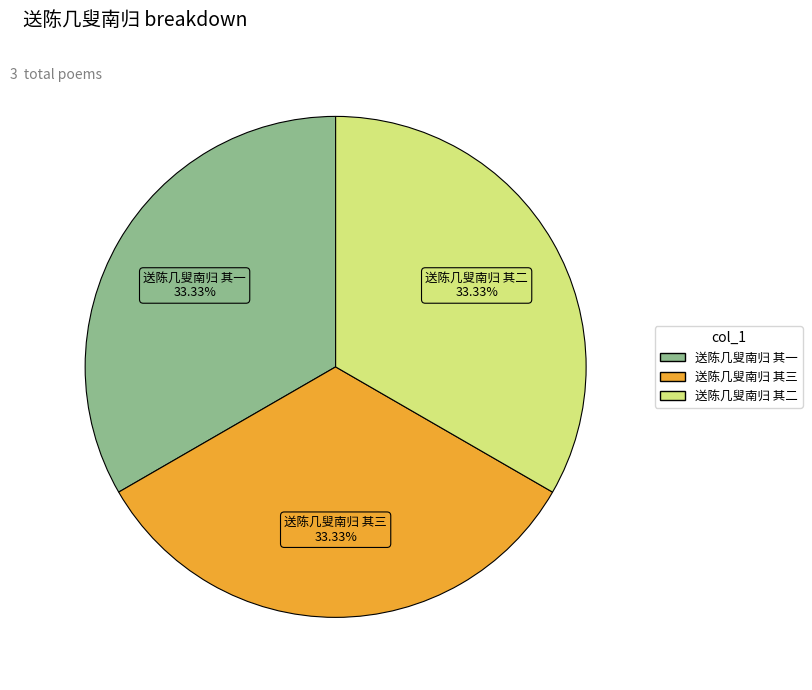

What percentage do 送陈几叟南归 其二 and 送陈几叟南归 其一 together represent?

66.7%